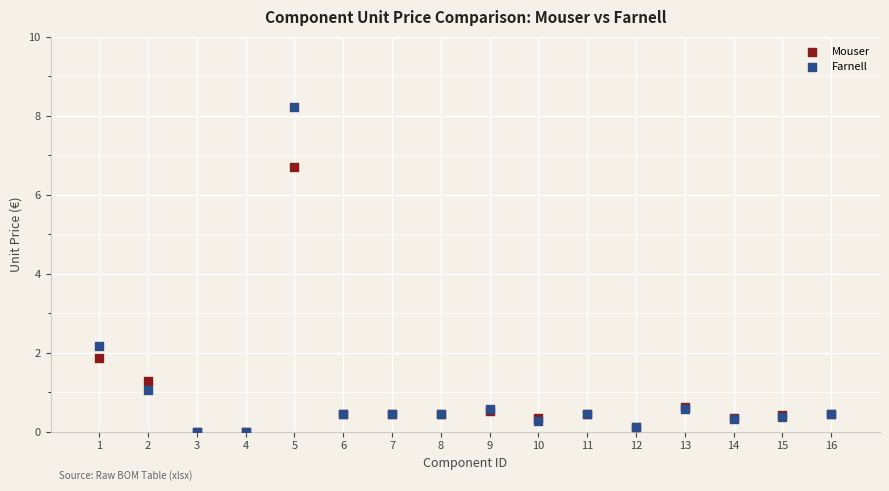

Which series has the largest Y range (max minus min)?

Farnell